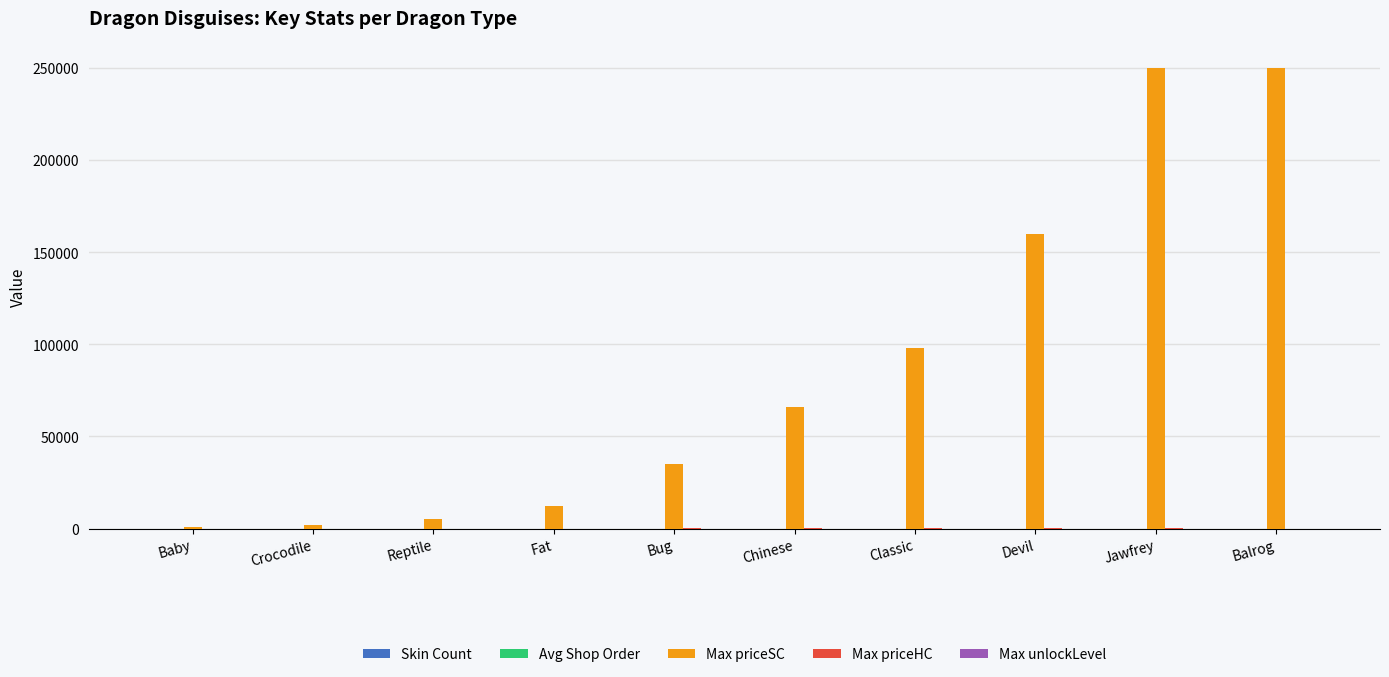

How many groups of bars are there?

10